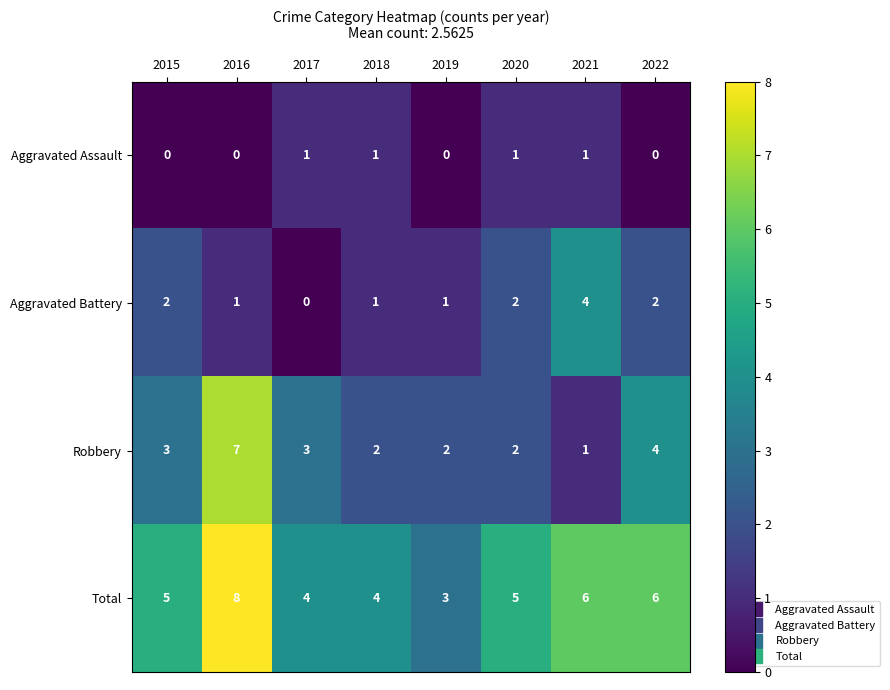

Count the number of data series in this chart.

4